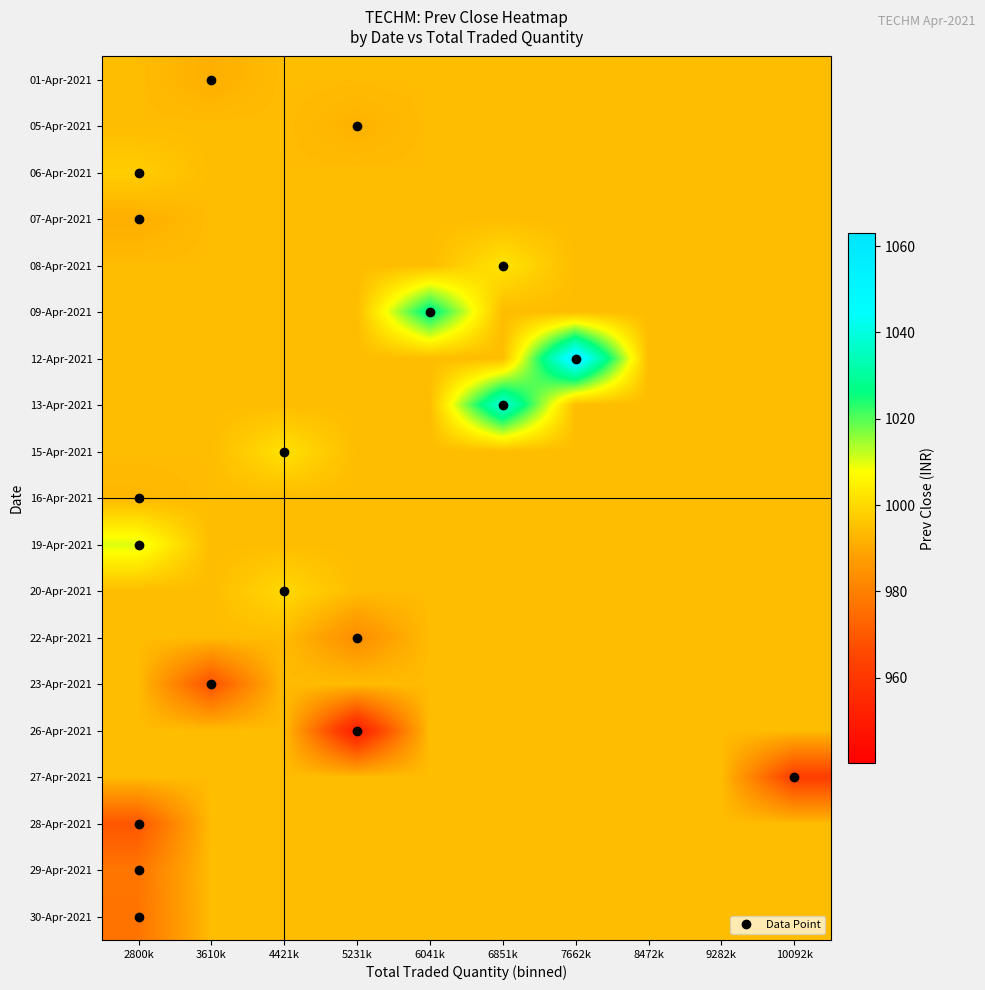

What is the difference between the highest and lowest values at 7662k?

58.8